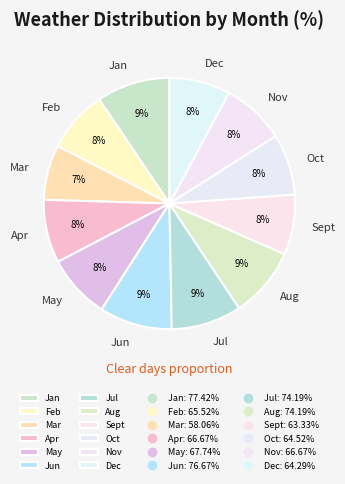

Is it true that May is 1% of the pie?

False